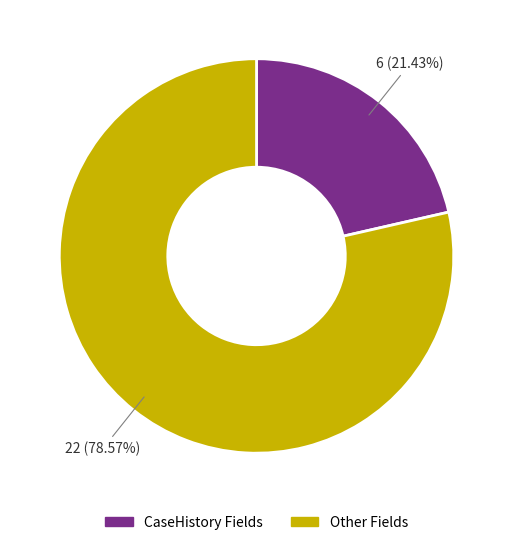

How many slices are in this pie chart?

2